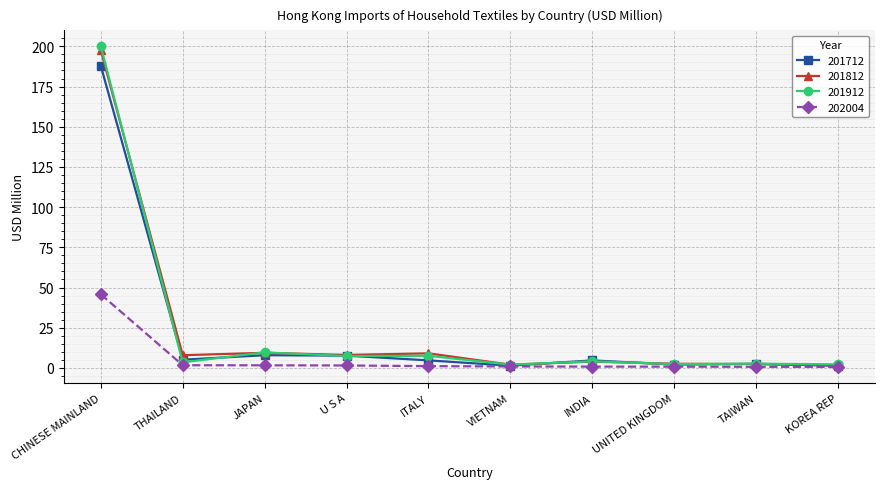

What are all the series names shown in the legend?

201712, 201812, 201912, 202004